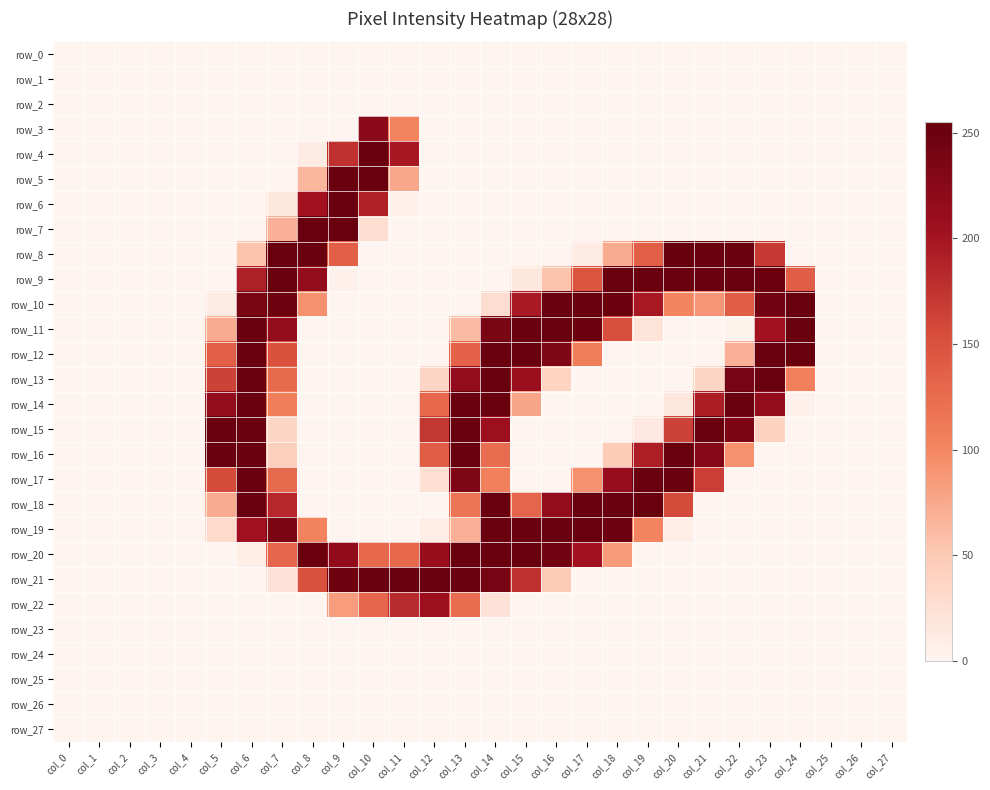

Is the value of row_13 at col_13 greater than the value of row_19 at col_5?

Yes